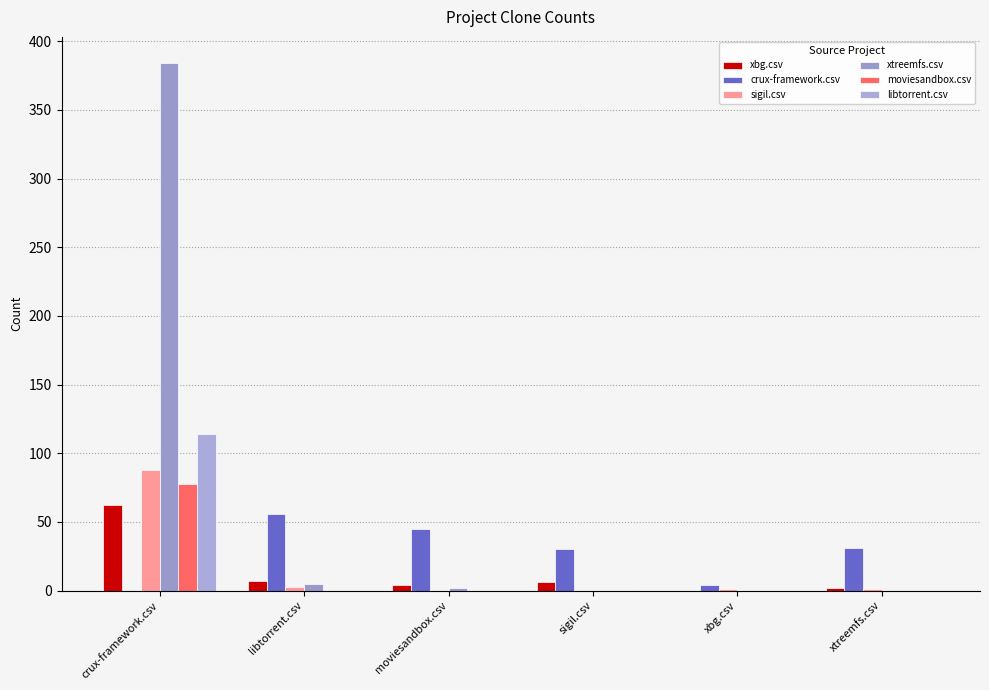

What is the difference between the highest and lowest values at xbg.csv?

4